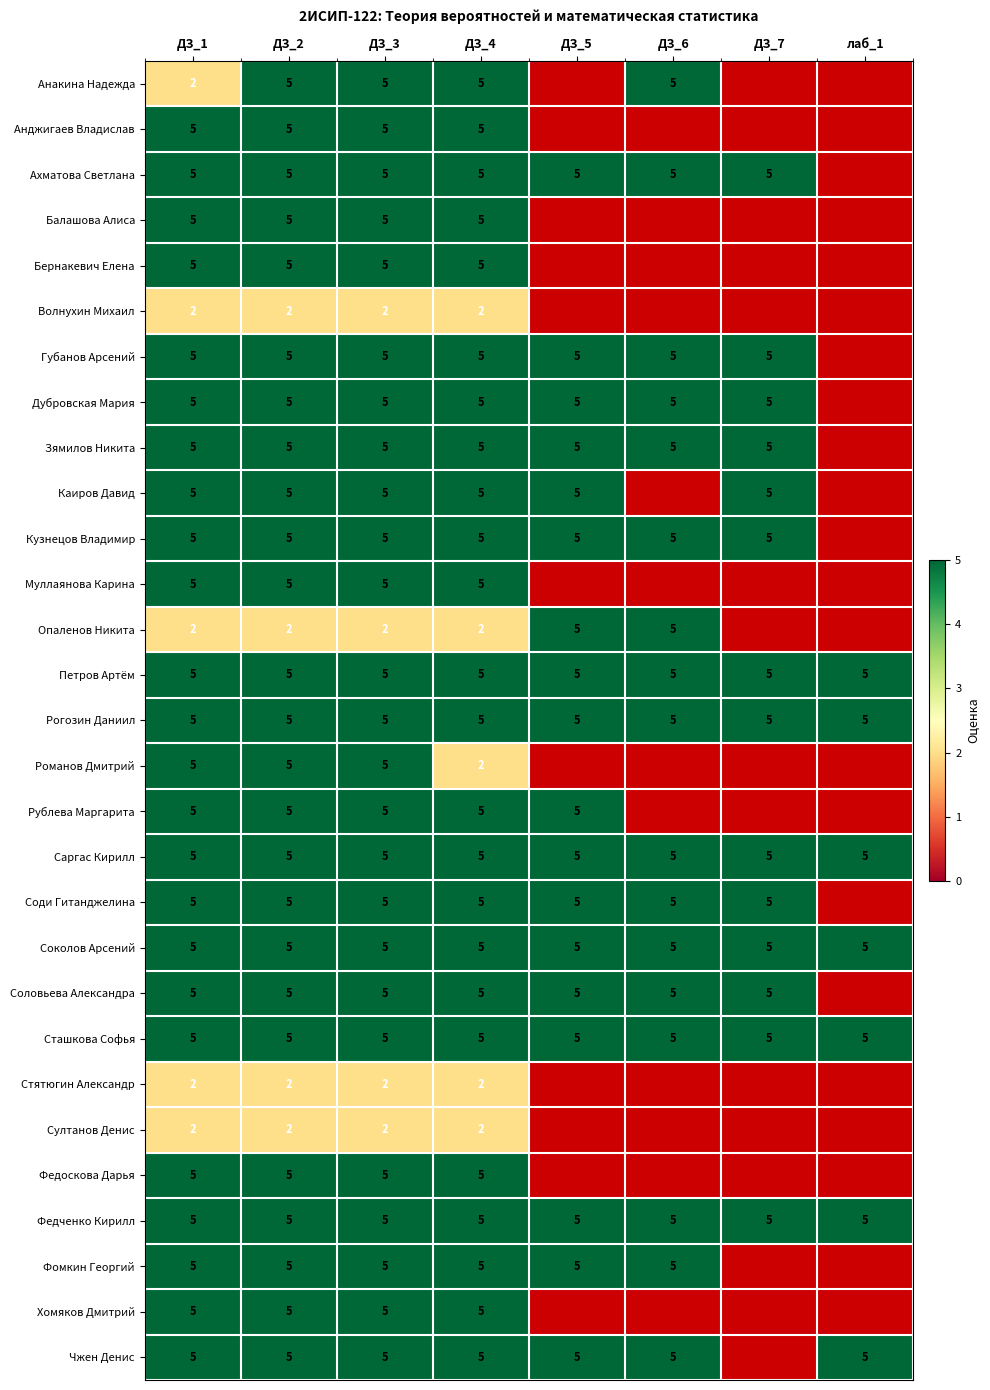

What is the minimum value for Соколов Арсений?

5